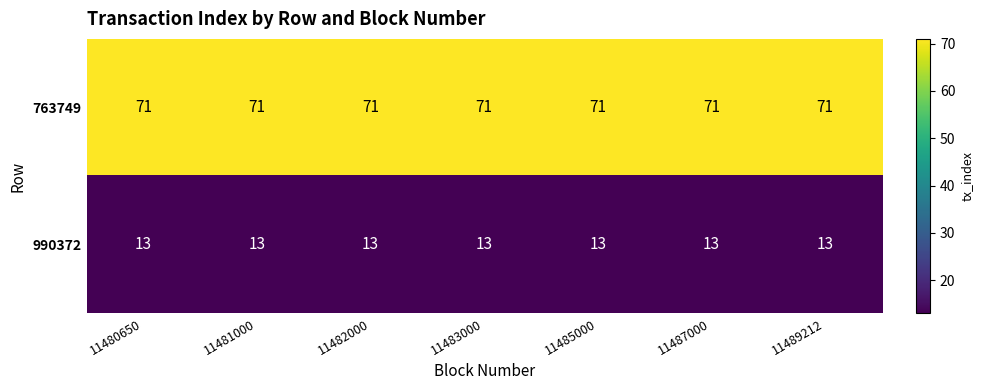

What is the difference between the highest and lowest values at 11480650?

58